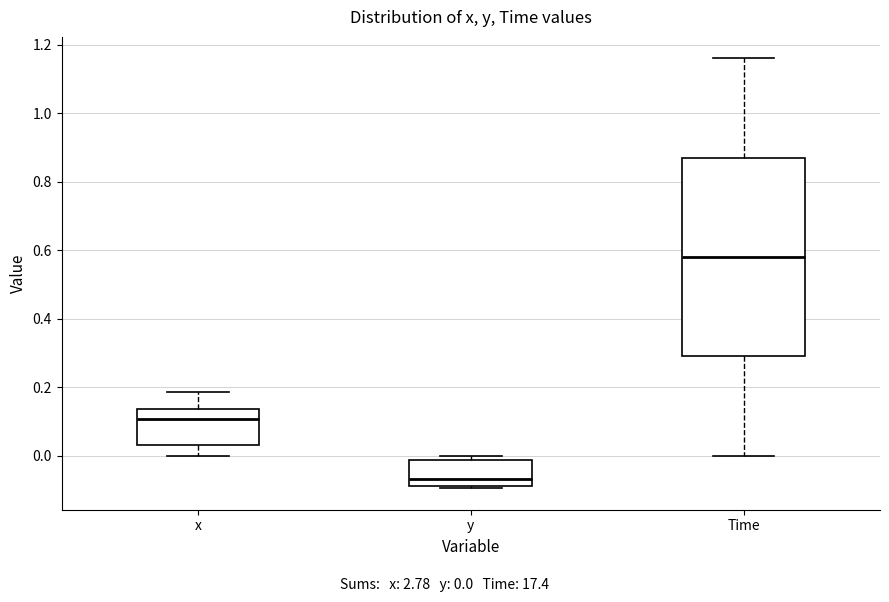

Which box has the lowest median line?

y